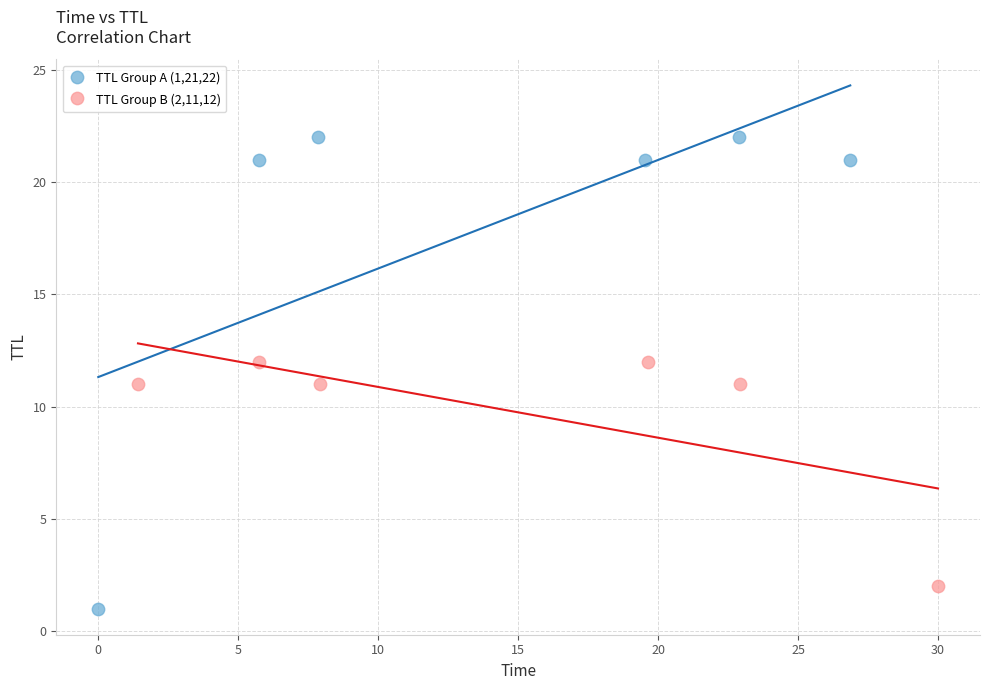

Which series has the largest Y range (max minus min)?

TTL Group A (1,21,22)